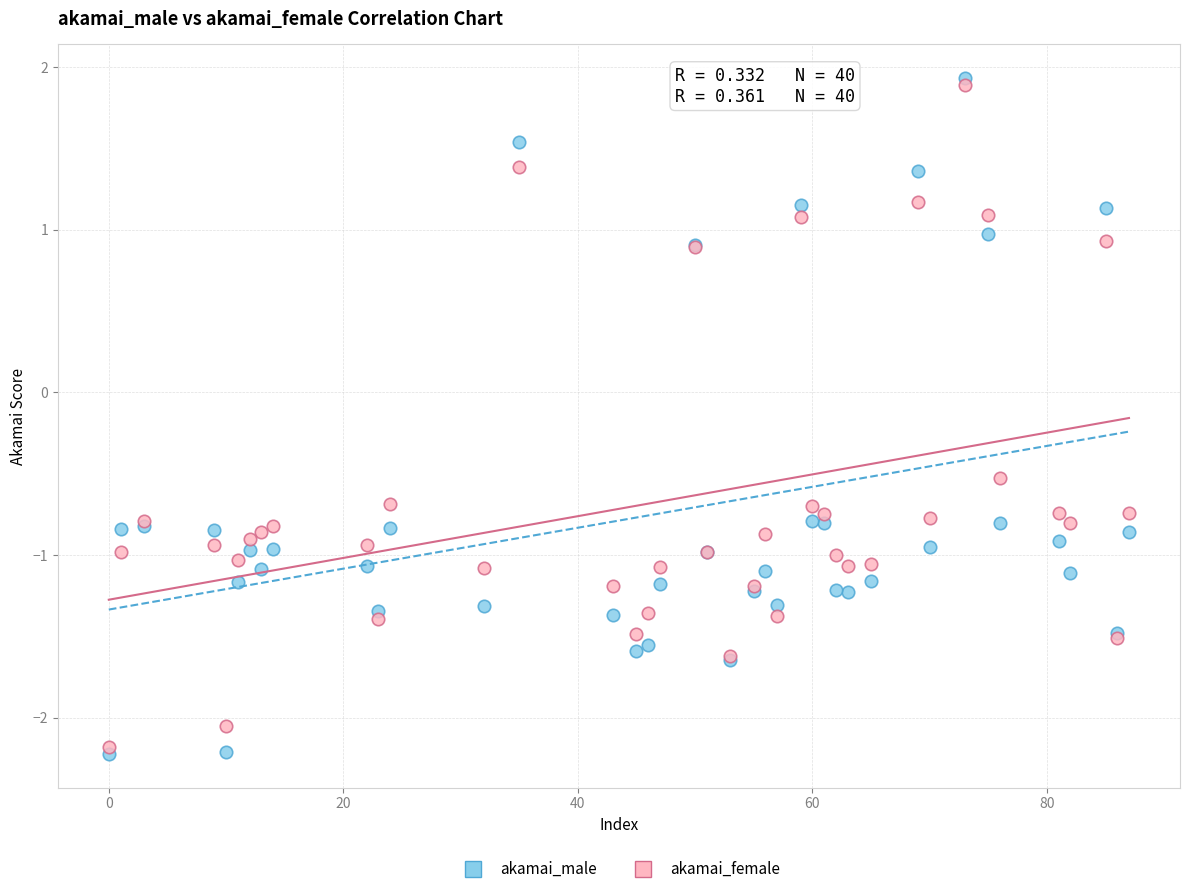

Across all series, what Y value is closest to 0?

-0.5